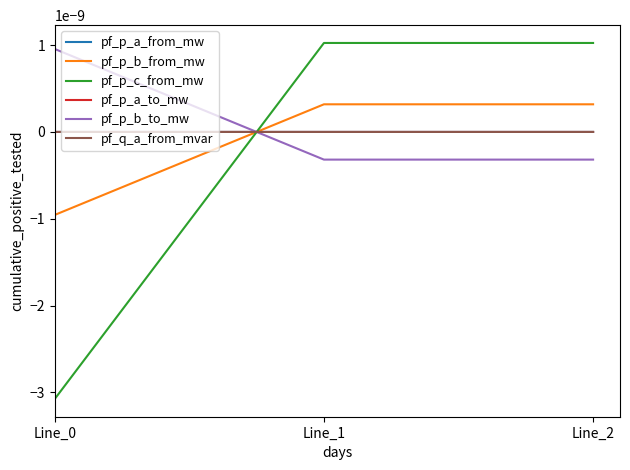

At Line_1, list the series in order from largest to smallest.

pf_p_c_from_mw, pf_p_b_from_mw, pf_p_a_to_mw, pf_q_a_from_mvar, pf_p_a_from_mw, pf_p_b_to_mw